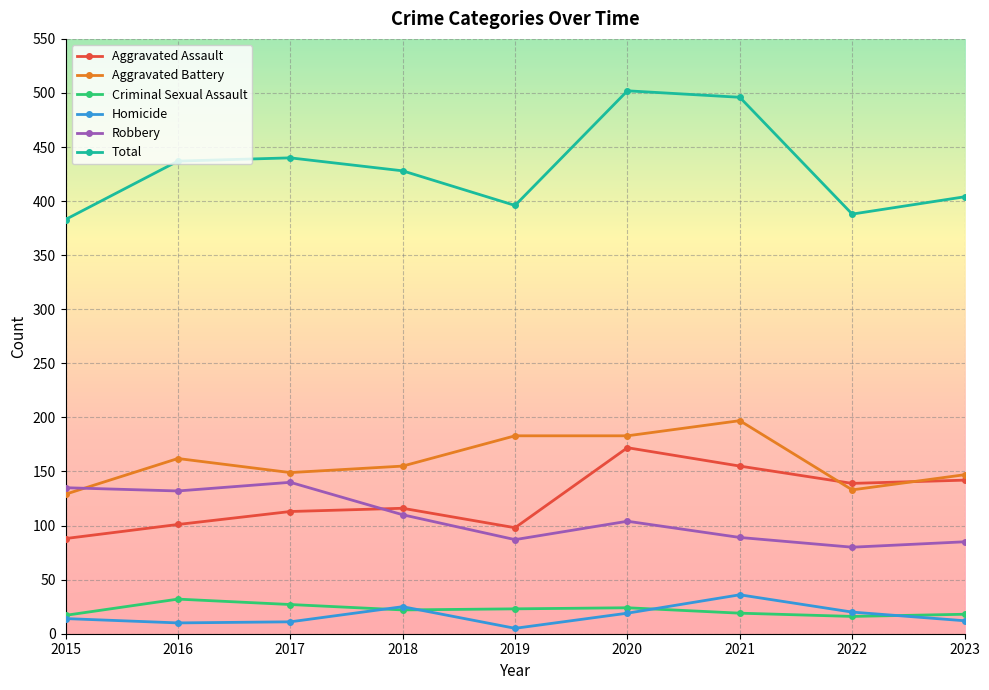

Which category has the highest value in the Total series?

2020